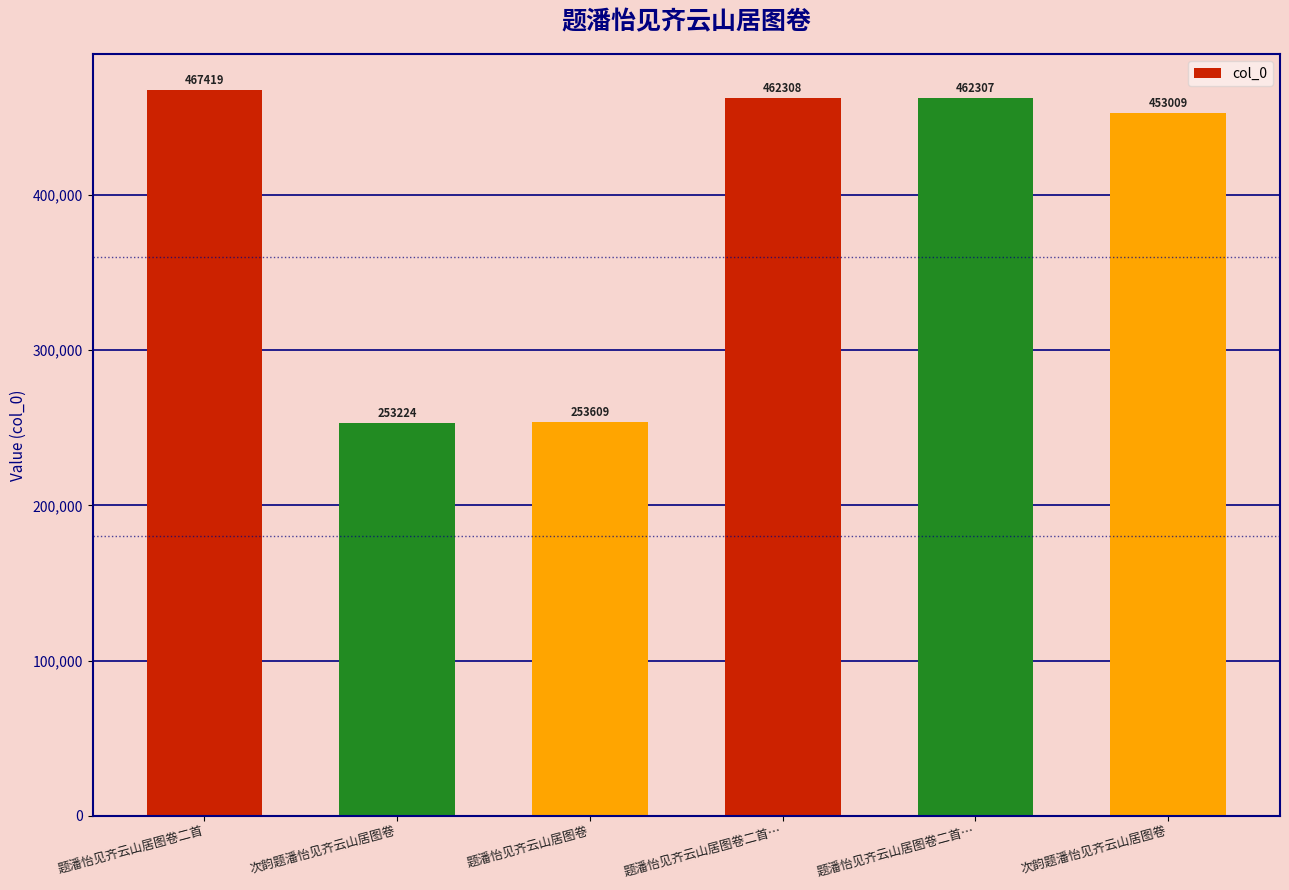

What is the change in value from 题潘怡见齐云山居图卷二首… to 次韵题潘怡见齐云山居图卷?

-9298